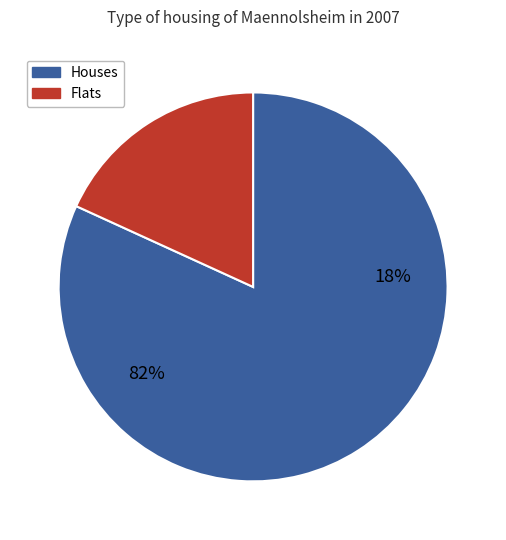

True or false: 6 accounts for 1% of the total.

False